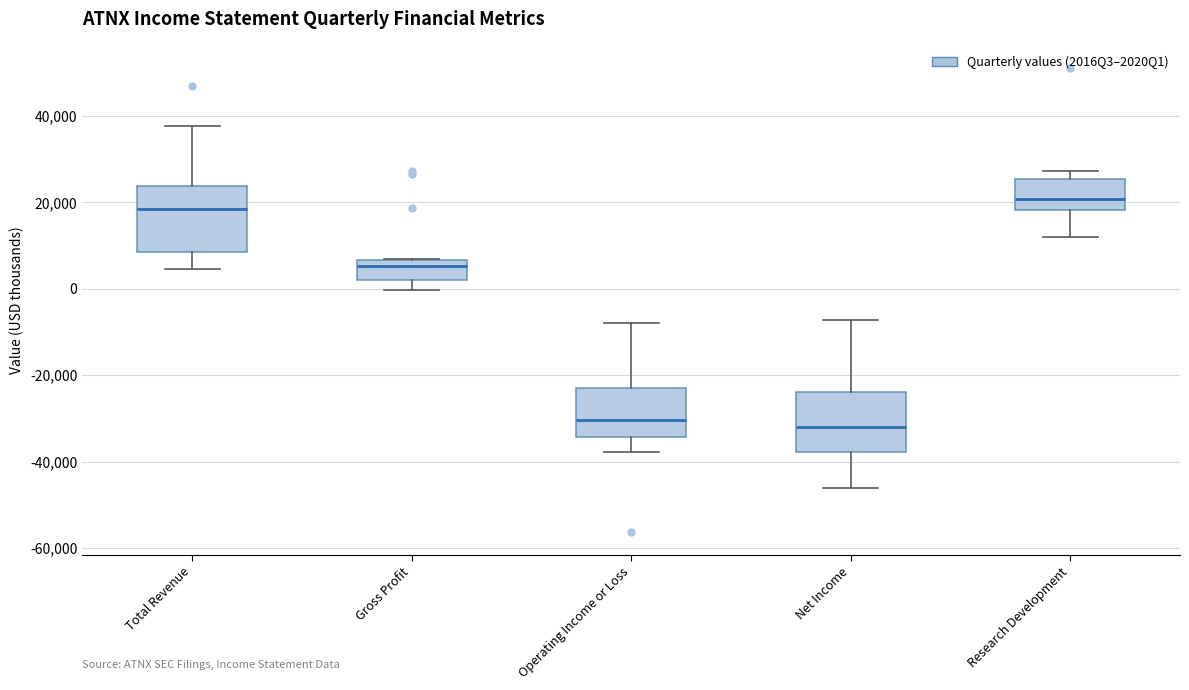

Where is the upper edge of the box for Total Revenue on the y-axis? The values are not printed on the chart, so give them approximately, as read against the axis.

24000